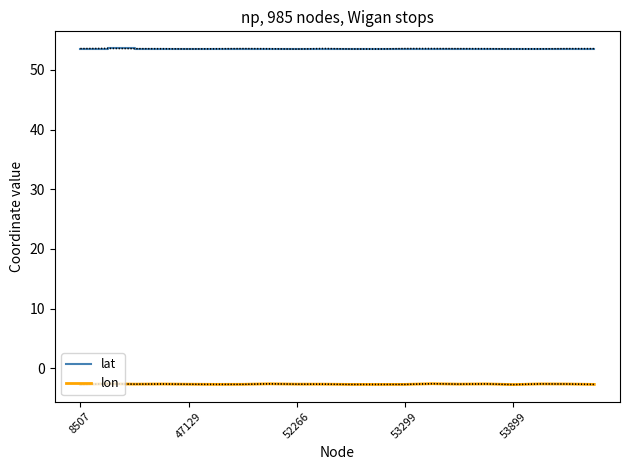

What is the lowest value of the lat series?

53.5